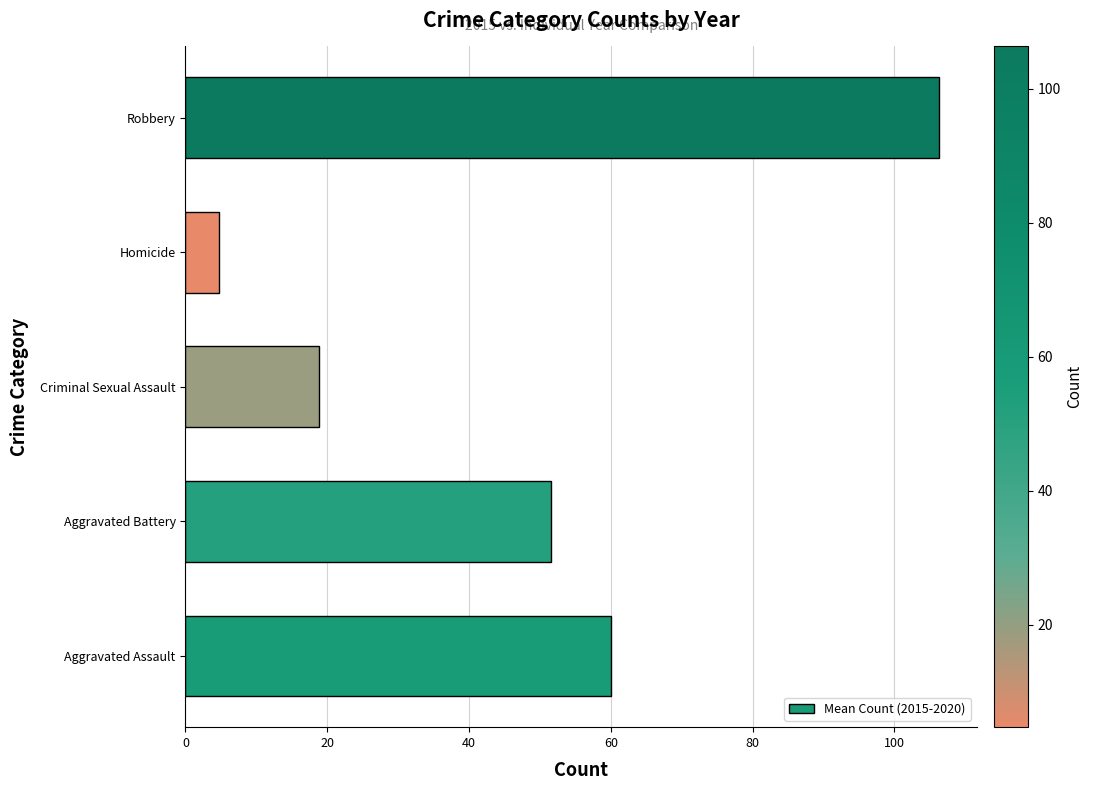

Read the value at Aggravated Battery.

51.5